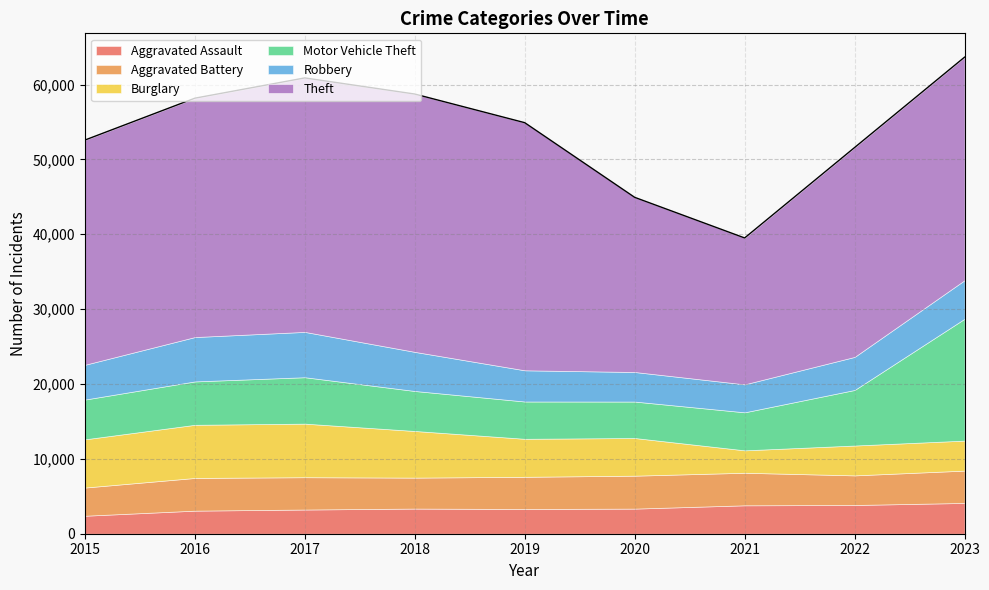

How many interior local peaks does the Theft series have?

1